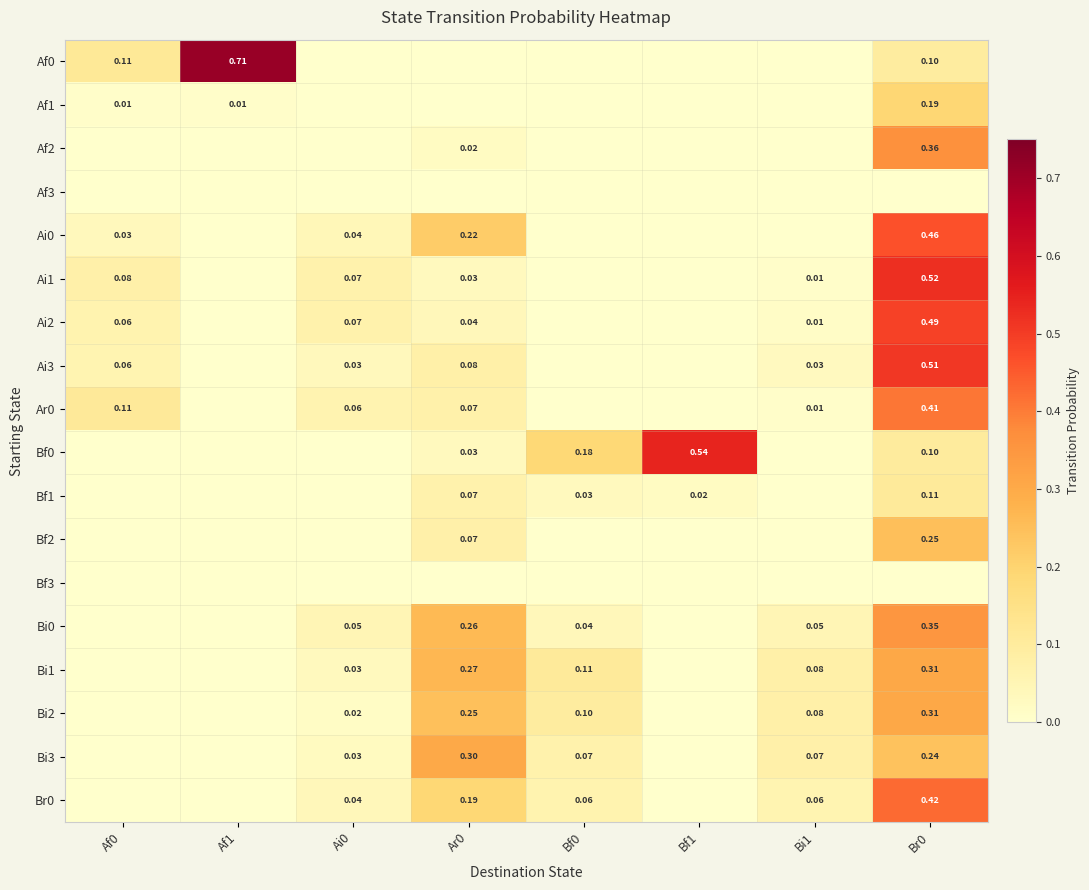

The Bi3 series shows 0.1 at Af0. True or false?

False